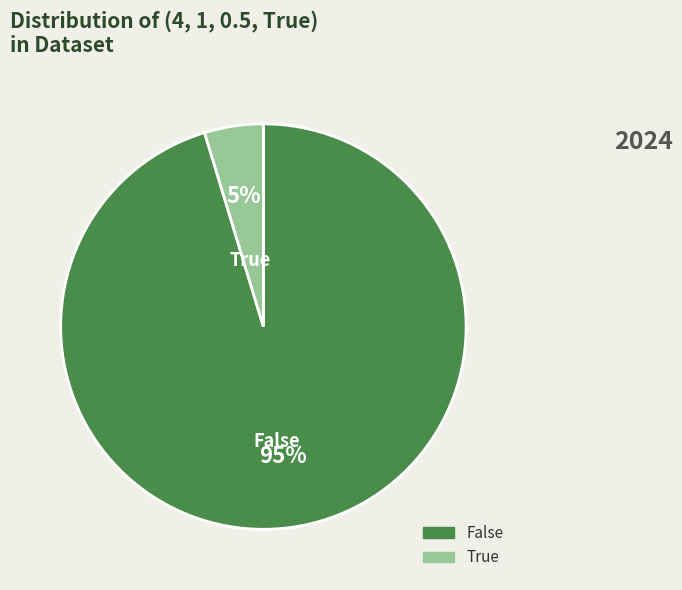

Combined, do False and True account for over 50%?

Yes